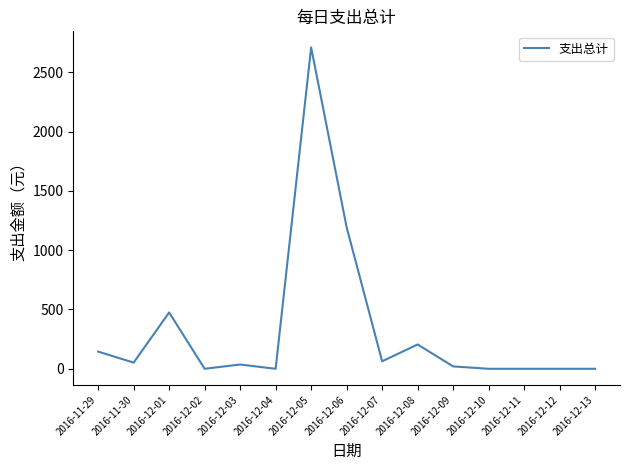

What is the sum of all values?

4899